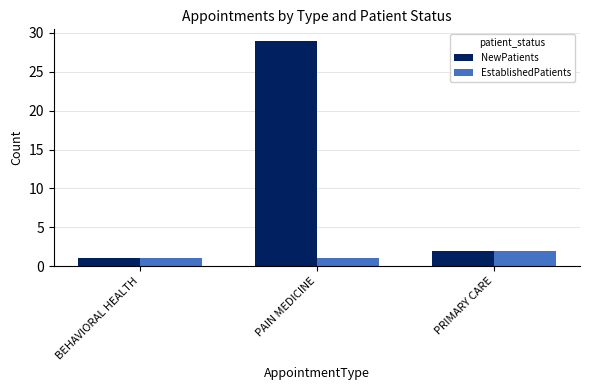

Which series changed the most between PAIN MEDICINE and PRIMARY CARE?

NewPatients